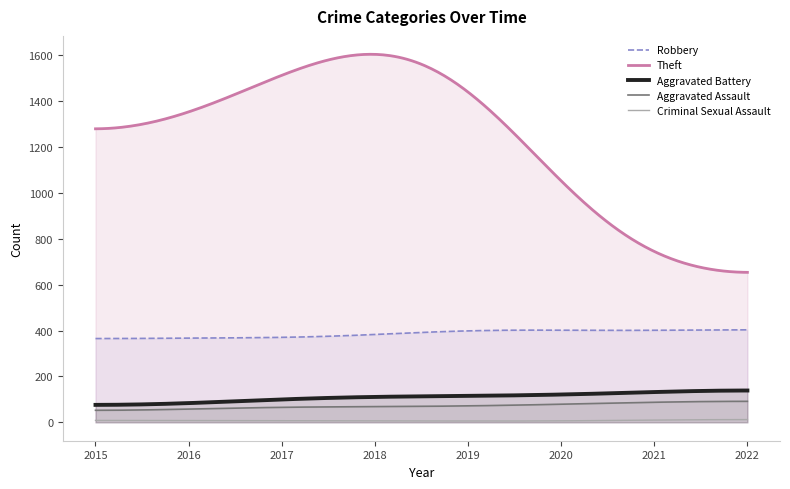

What are all the series names shown in the legend?

Robbery, Theft, Aggravated Battery, Aggravated Assault, Criminal Sexual Assault